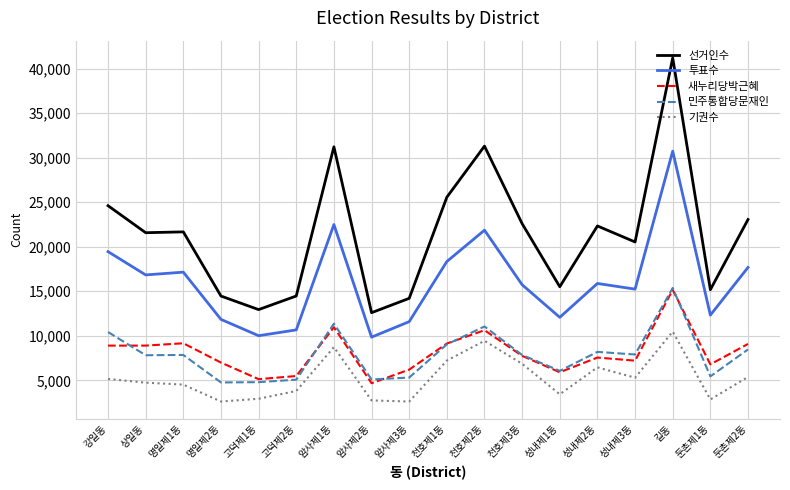

What position from the right is 고덕제1동?

14